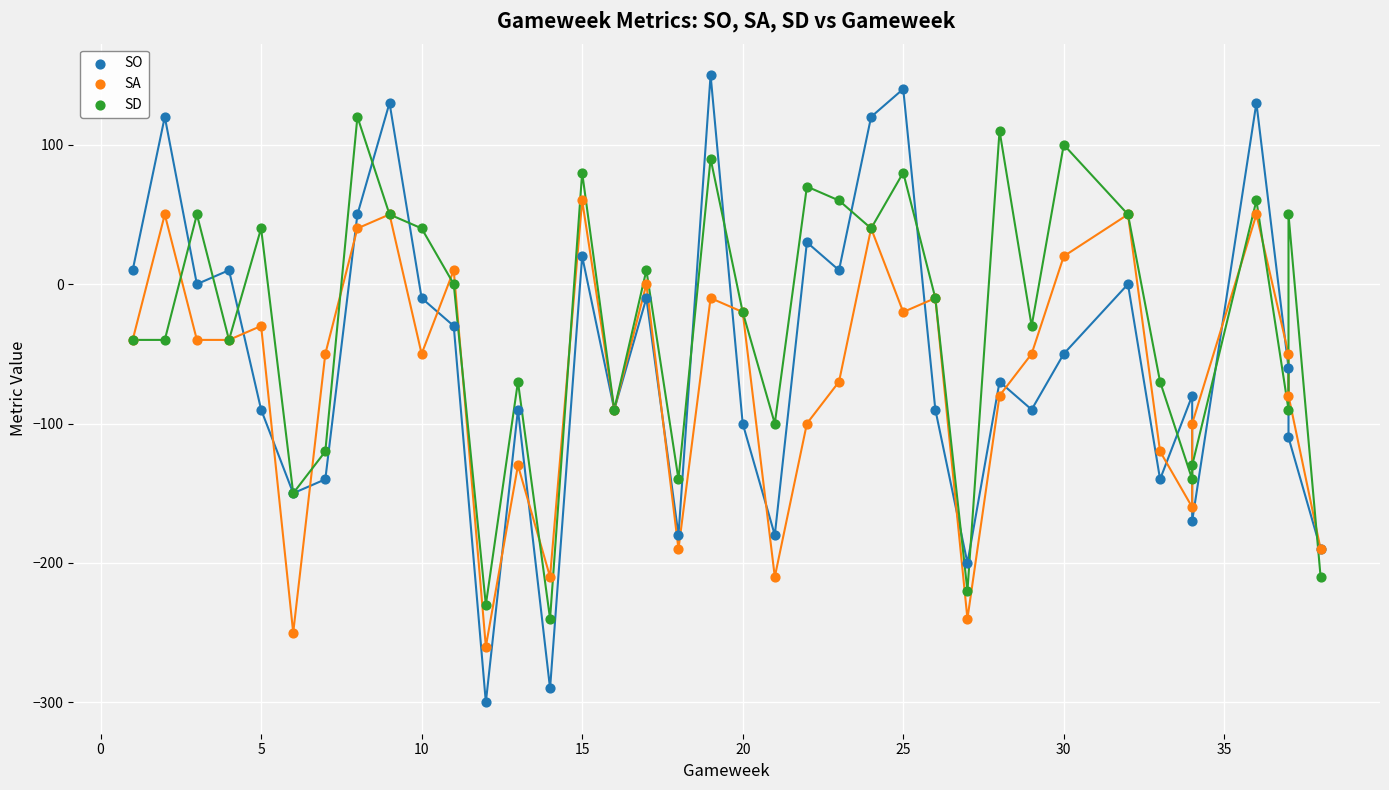

What are all the series names shown in the legend?

SO, SA, SD